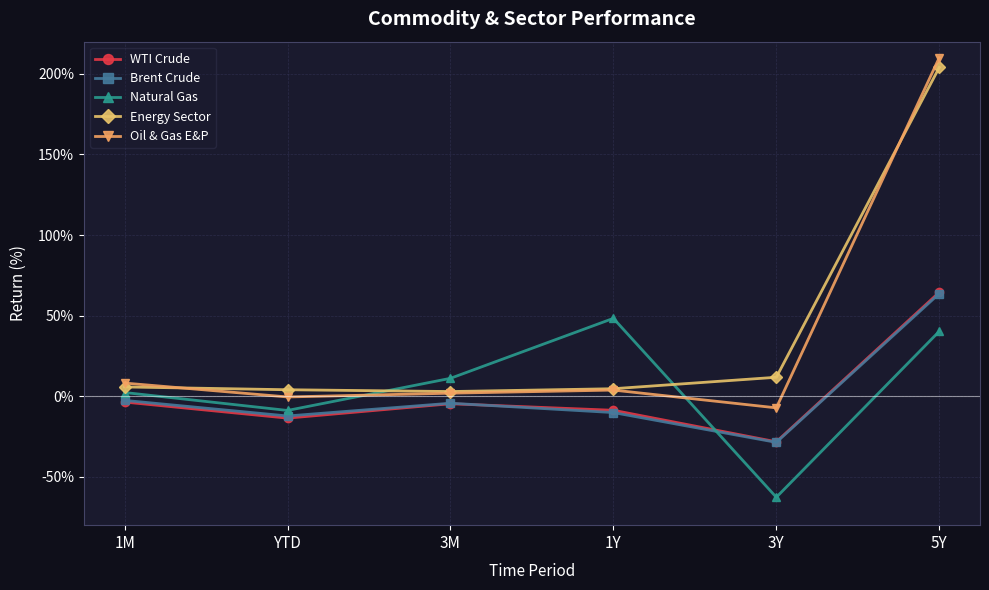

At how many categories does at least one series exceed 78?

1